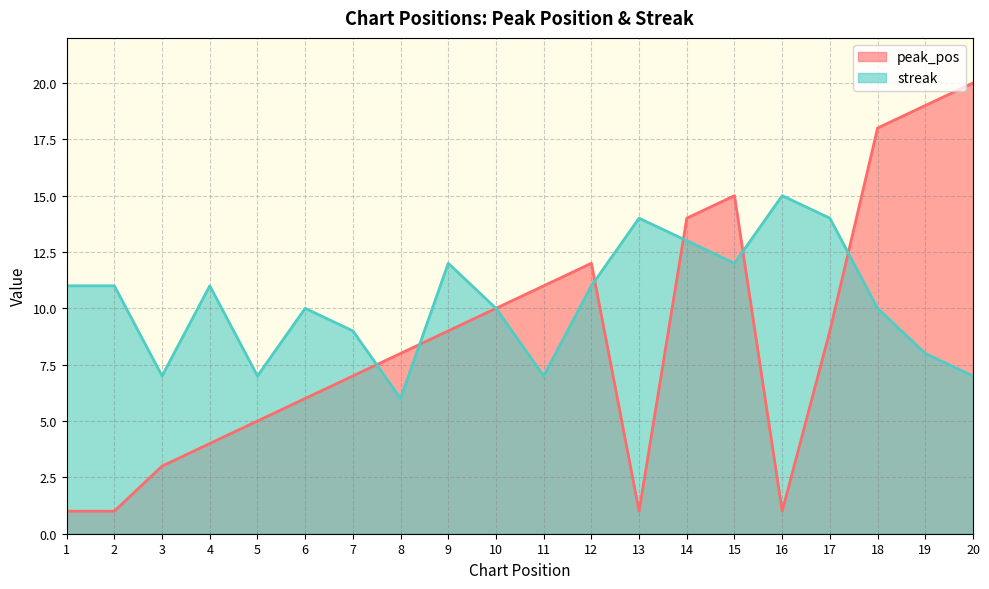

What is the difference between the streak values at 19 and 12?

3